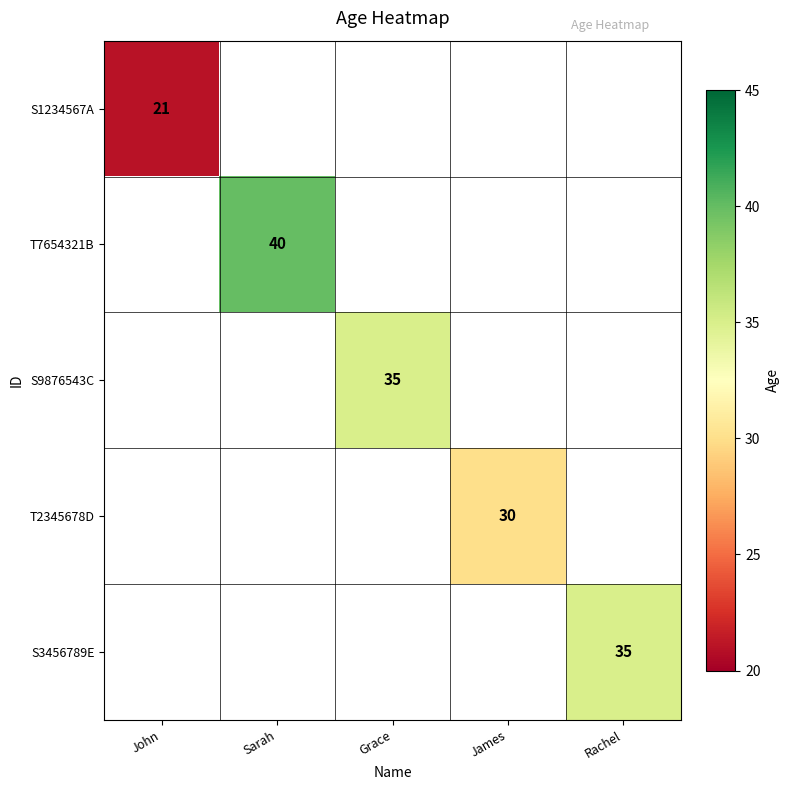

The S1234567A series shows 28 at John. True or false?

False